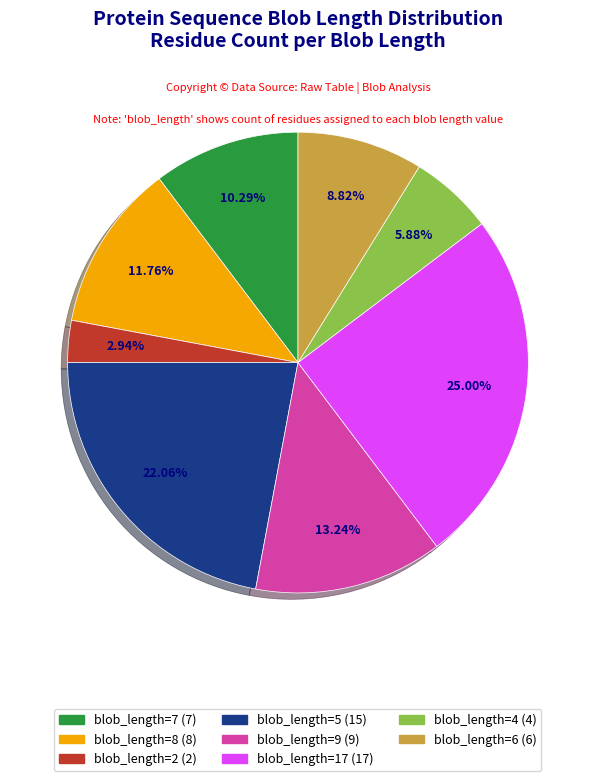

Count the number of slices in the pie.

8